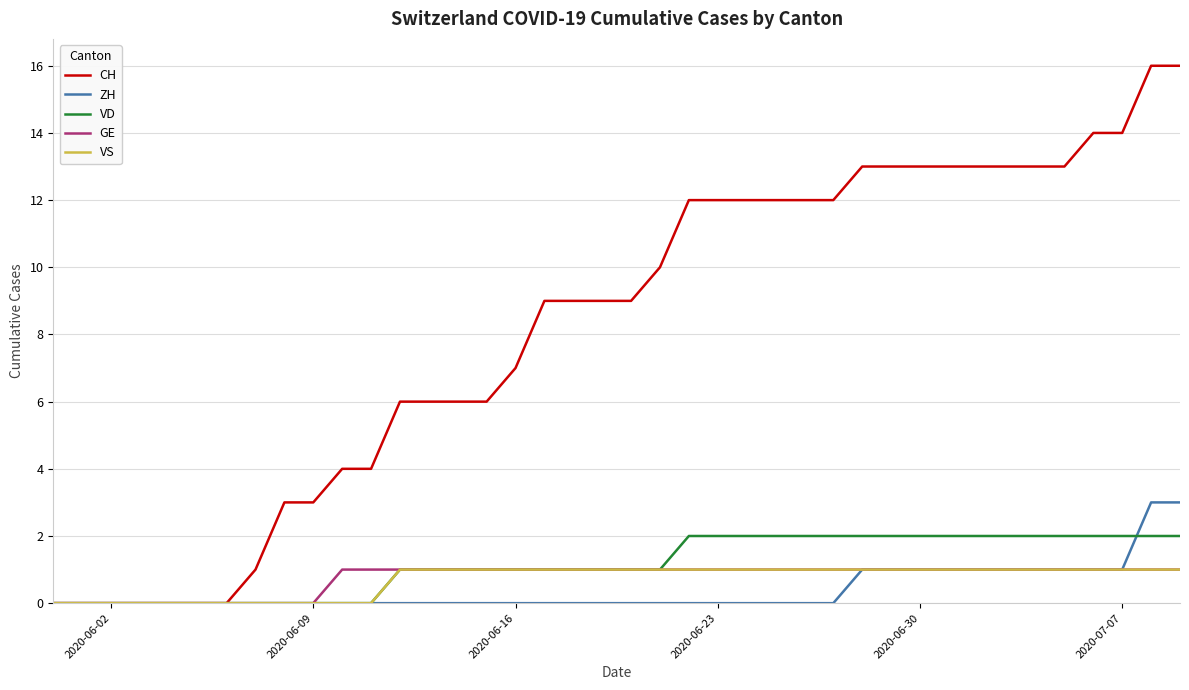

Which series has the widest spread of values?

CH